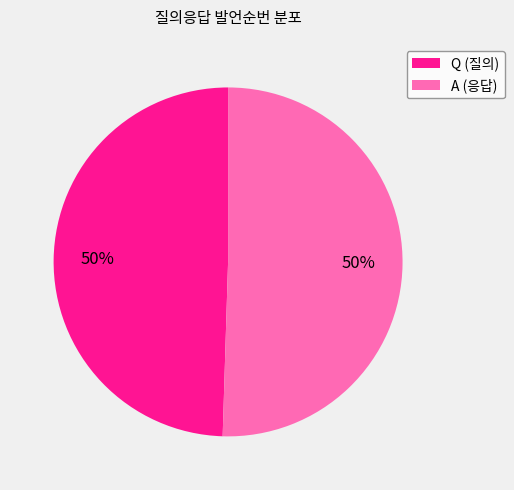

Approximately how many times larger is the value at Q (질의) compared to A (응답)?

1.0